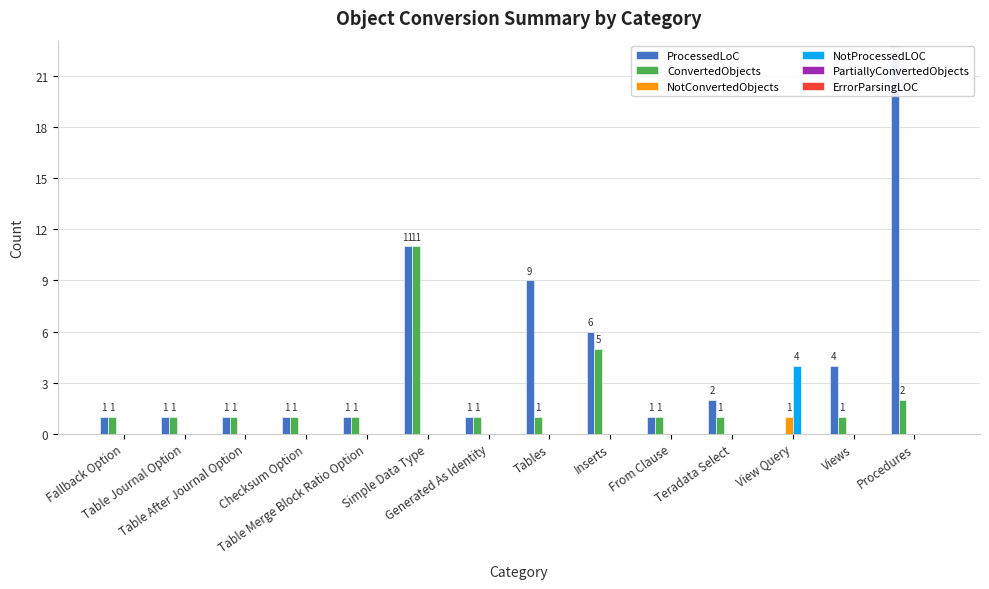

The PartiallyConvertedObjects series shows 0 at From Clause. True or false?

True